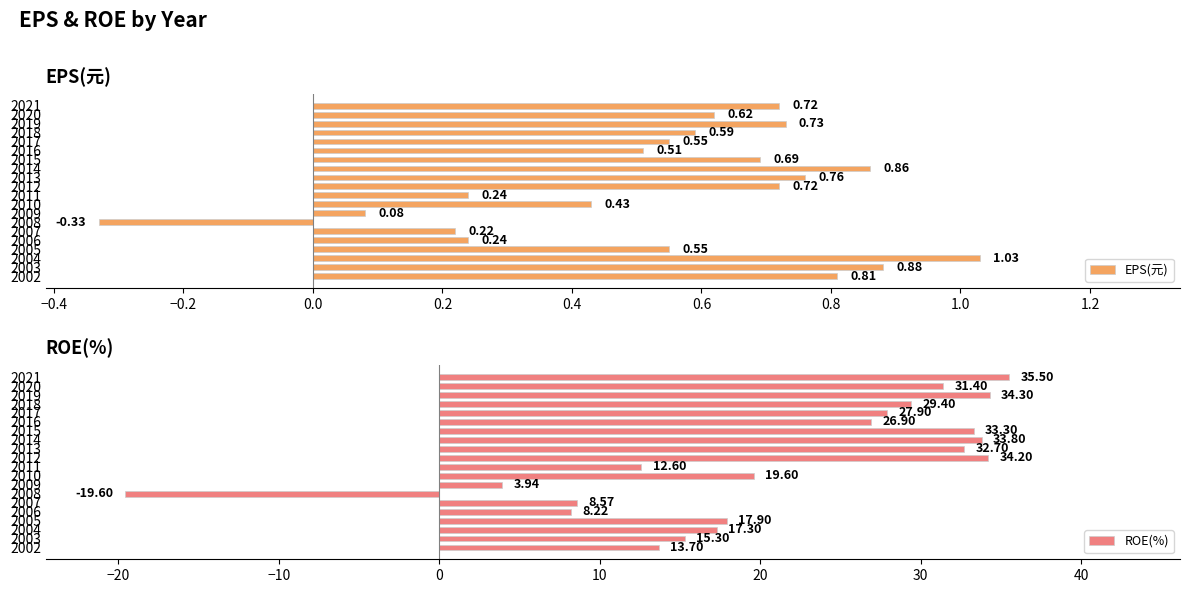

Reading left to right, list all the values displayed in this chart.

EPS(元): 0.7	0.6	0.7	0.6	0.6	0.5	0.7	0.9	0.8	0.7	0.2	0.4	0.1	-0.3	0.2	0.2	0.6	1.0	0.9	0.8
ROE(%): 35.5	31.4	34.3	29.4	27.9	26.9	33.3	33.8	32.7	34.2	12.6	19.6	3.9	-19.6	8.6	8.2	17.9	17.3	15.3	13.7